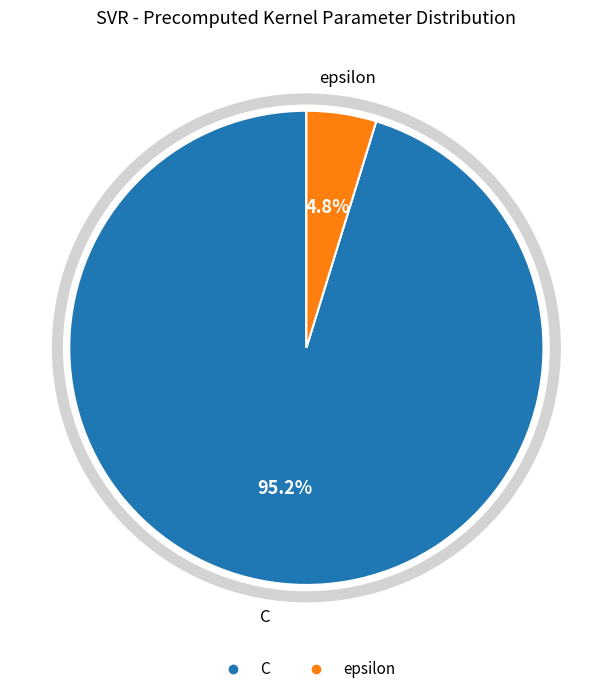

Between epsilon and C, which is larger?

C